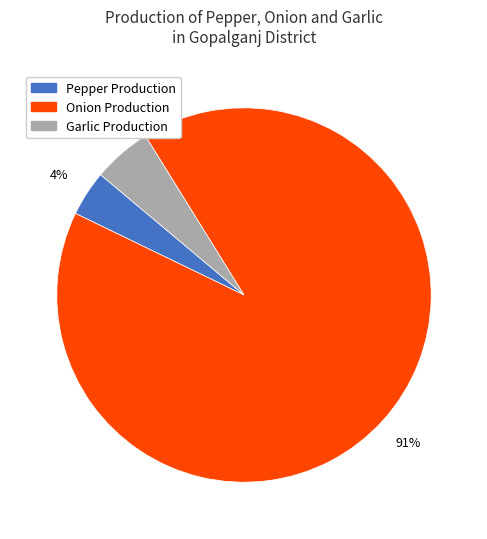

Rank the categories by value from highest to lowest.

Onion Production, Garlic Production, Pepper Production